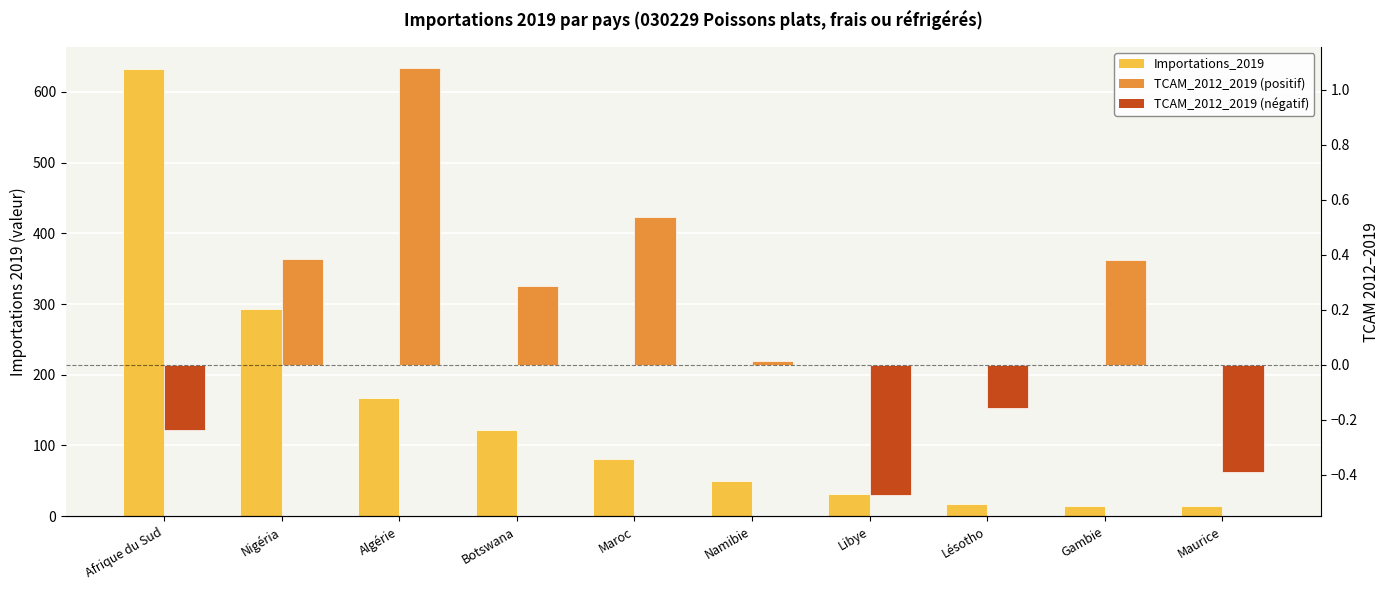

The value of TCAM_2012_2019 at Maroc is 0.5. True or false?

True